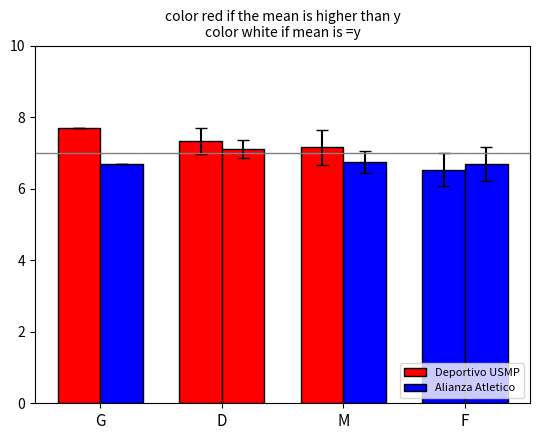

What is the difference between the maximum and minimum values in the Alianza Atletico series?

0.4